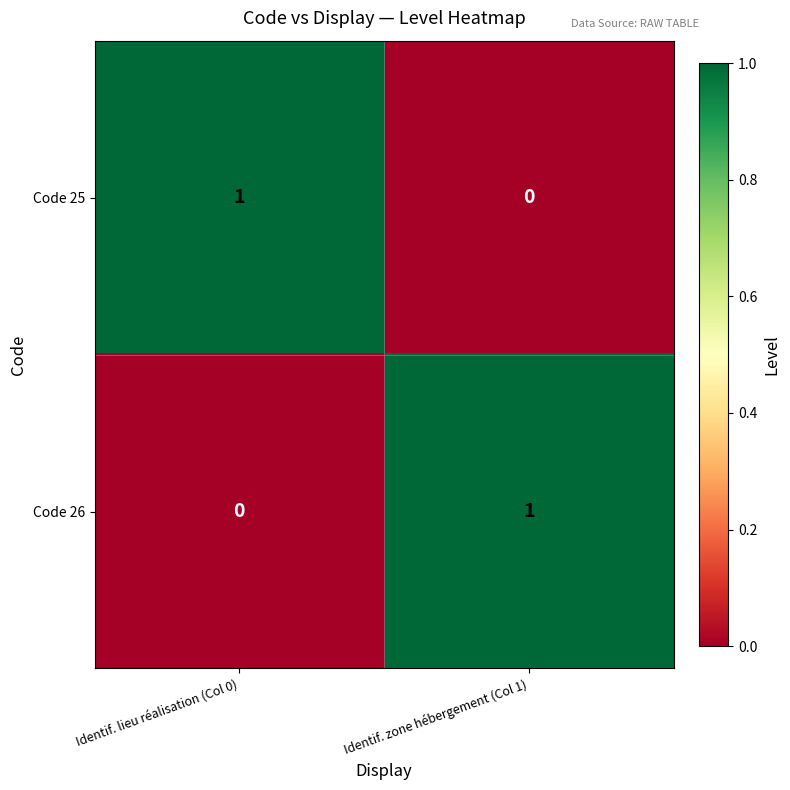

What is the greatest value displayed?

1